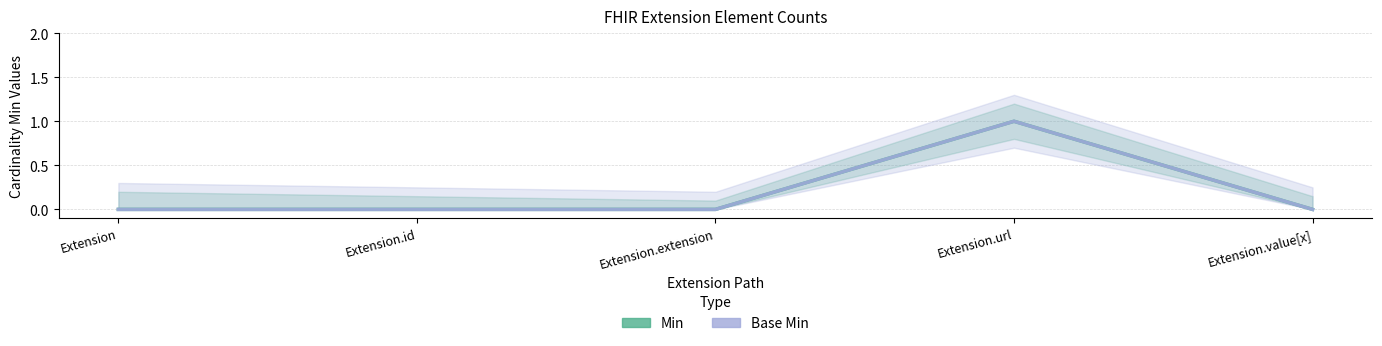

True or false: Min has more than 0 points higher than both neighbors.

True